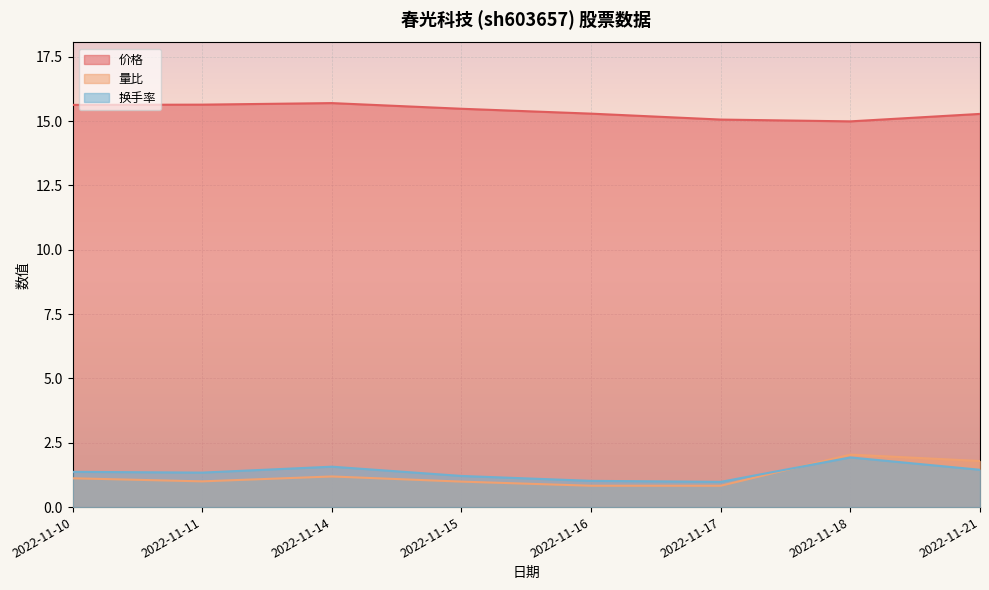

What is the spread (max minus min) of values at 2022-11-14?

14.5